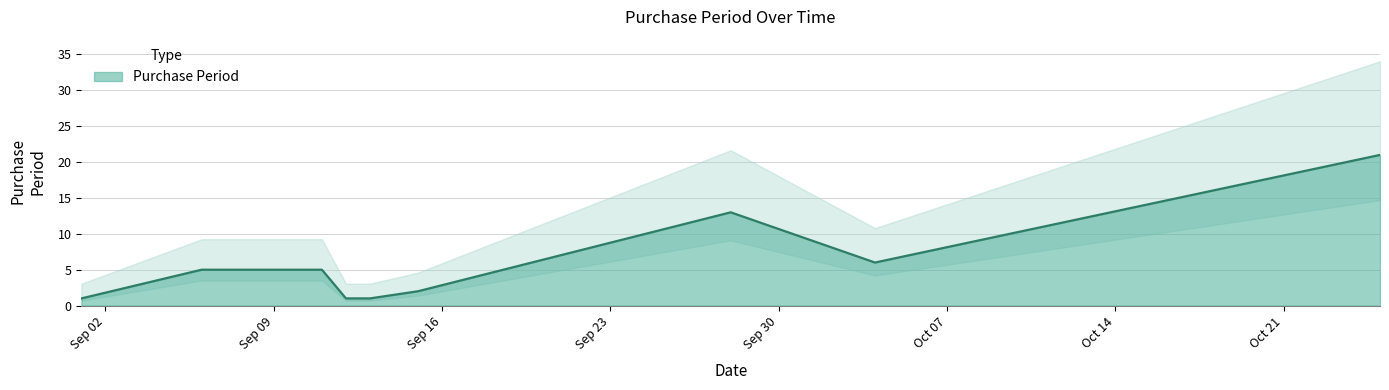

The chart shows a value of 1 at 2017-09-01. True or false?

True